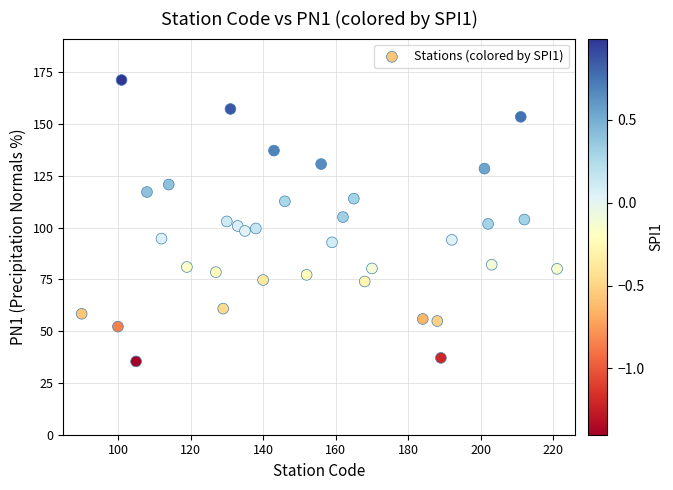

What is the range of Y values (max minus min)?

135.9